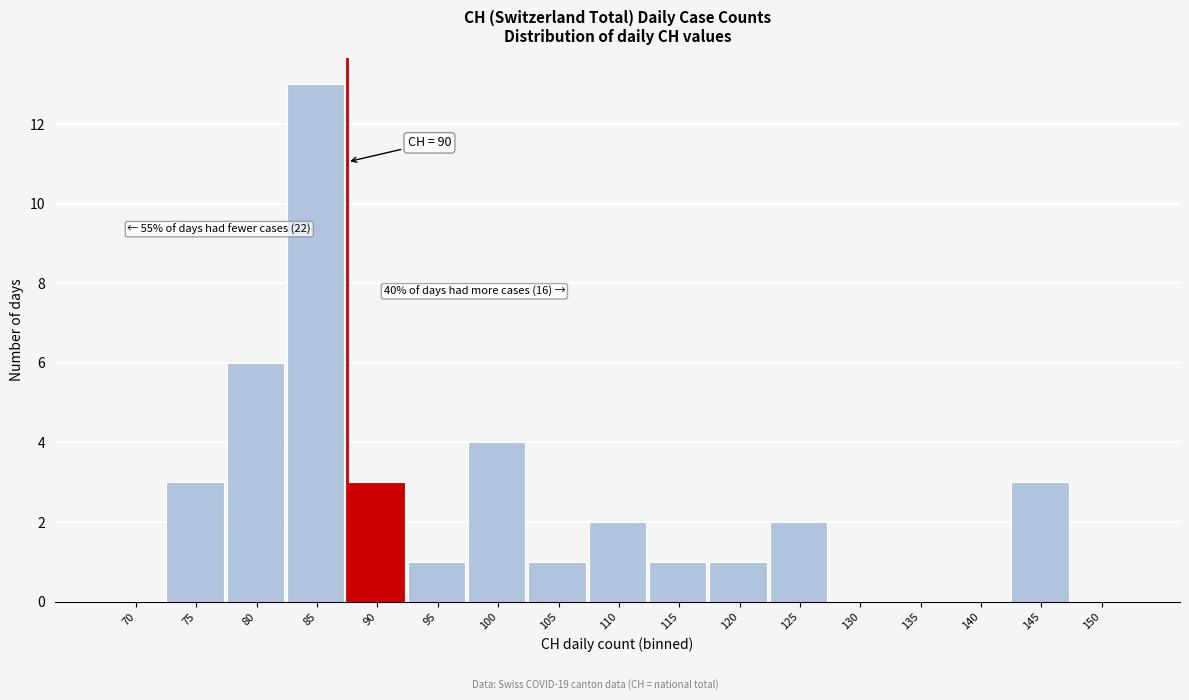

Reading right to left, list all the values displayed in this chart.

150=0	145=3	140=0	135=0	130=0	125=2	120=1	115=1	110=2	105=1	100=4	95=1	90=3	85=13	80=6	75=3	70=0